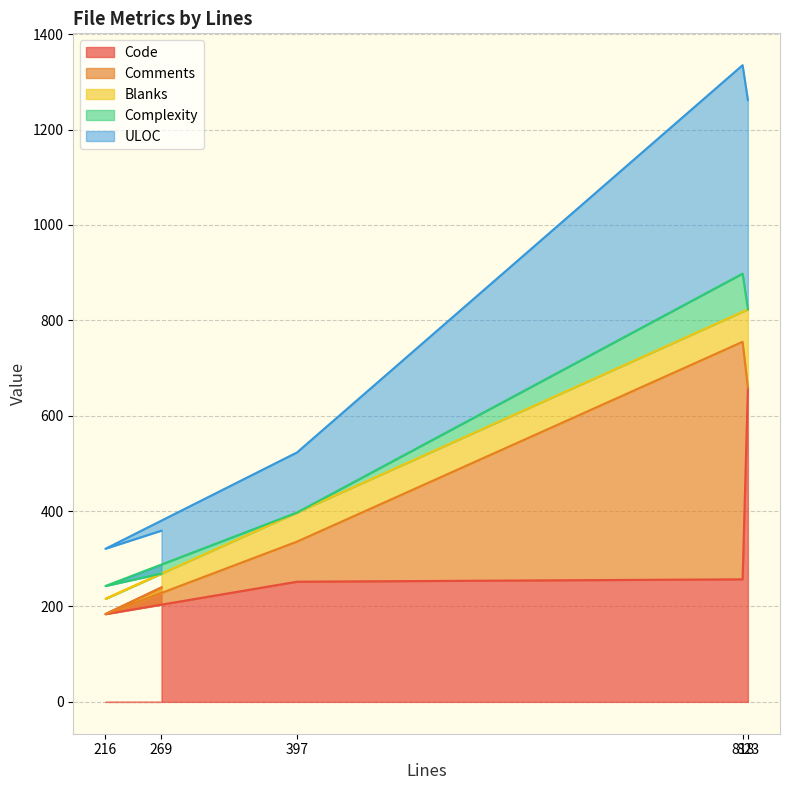

Which series has the widest spread of values?

Comments